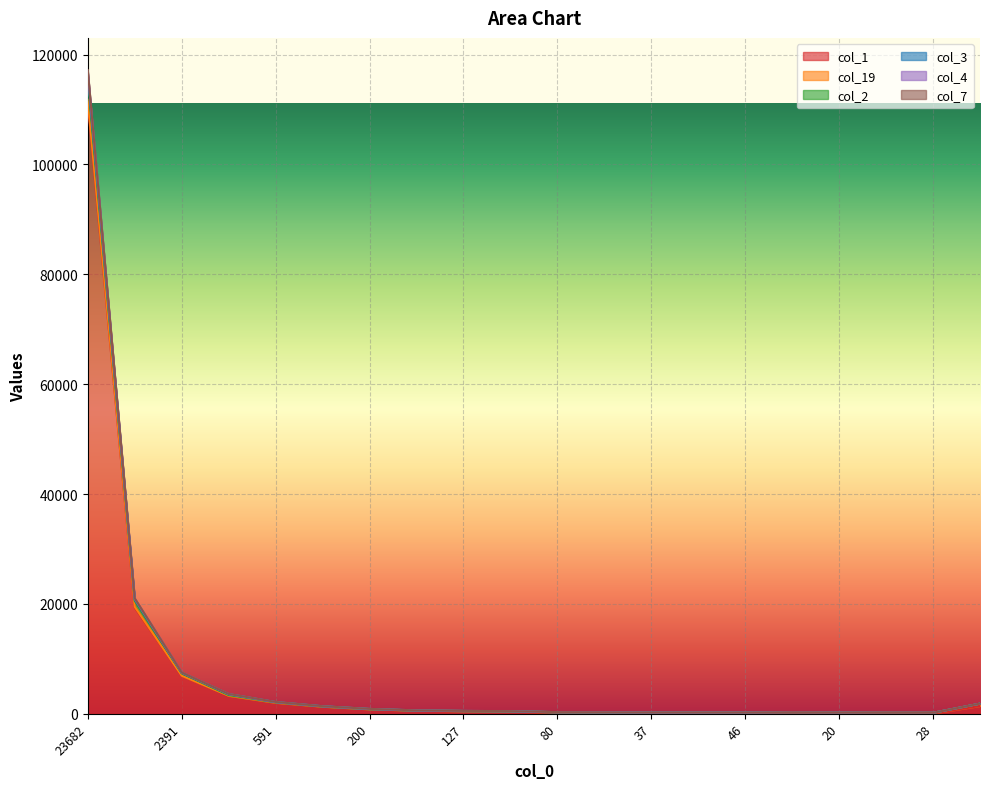

True or false: col_7 has more than 0 interior local peaks.

True